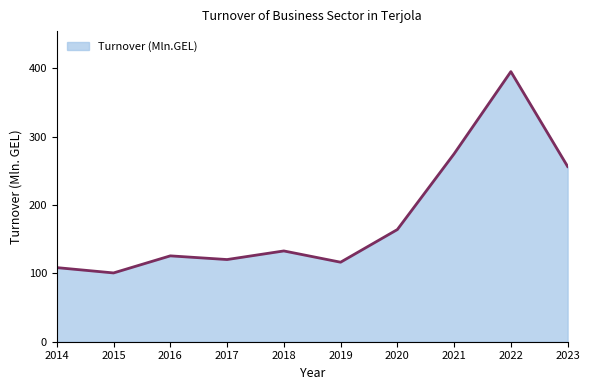

Where is the data nearest to the value 248?

2023